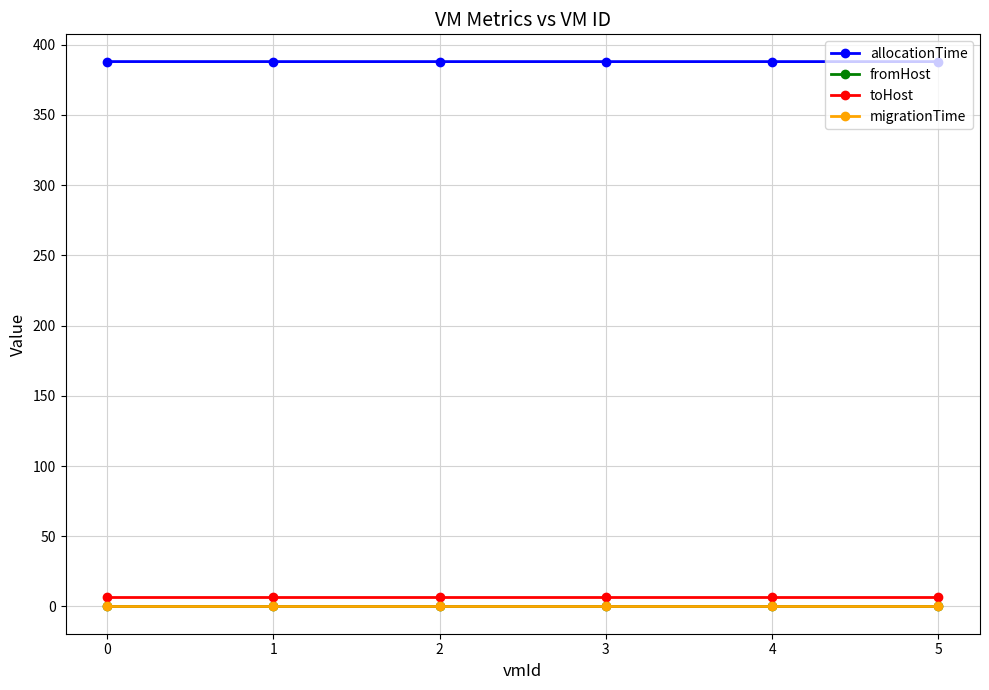

Does the chart have visible grid lines?

Yes